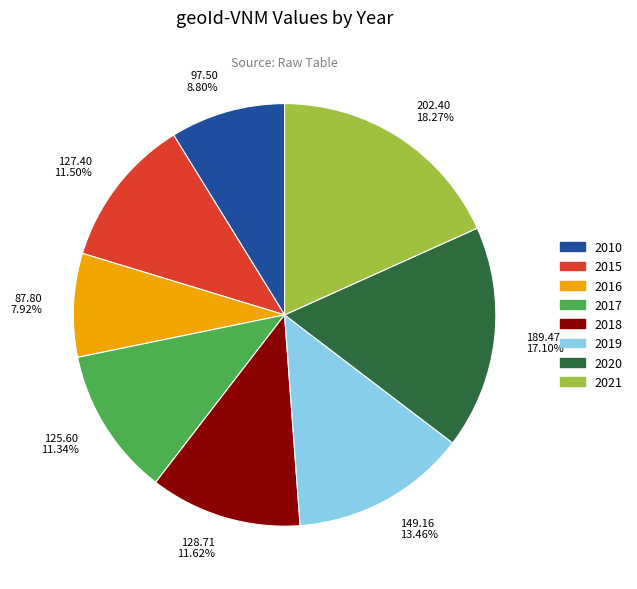

True or false: 2017 accounts for 11% of the total.

True